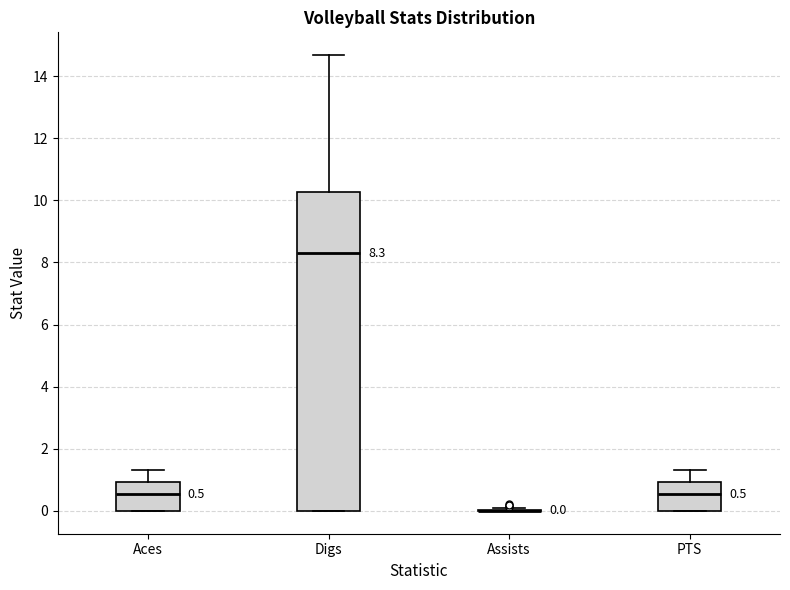

Comparing the boxes themselves (not the whiskers), which one is the tallest?

Digs